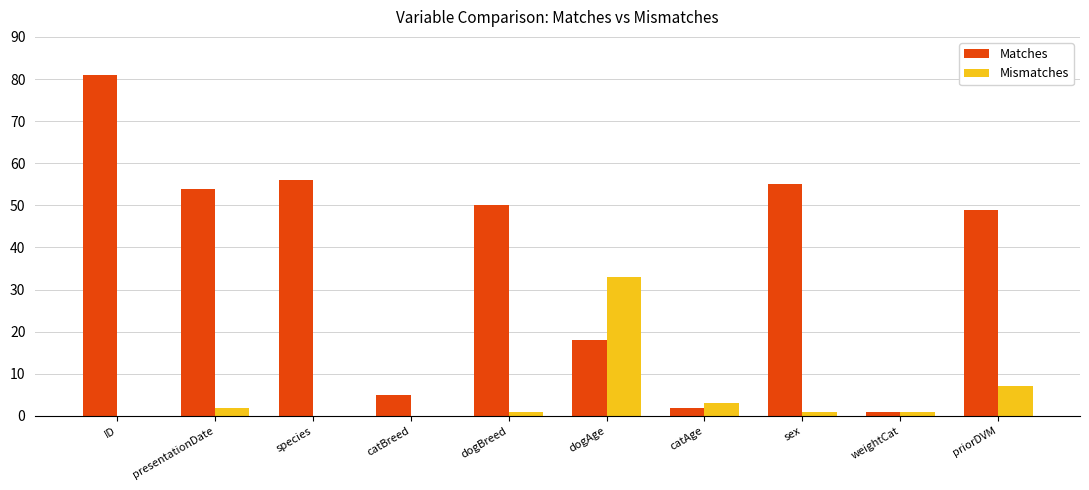

What is the sum of the Matches values at ID and presentationDate?

135